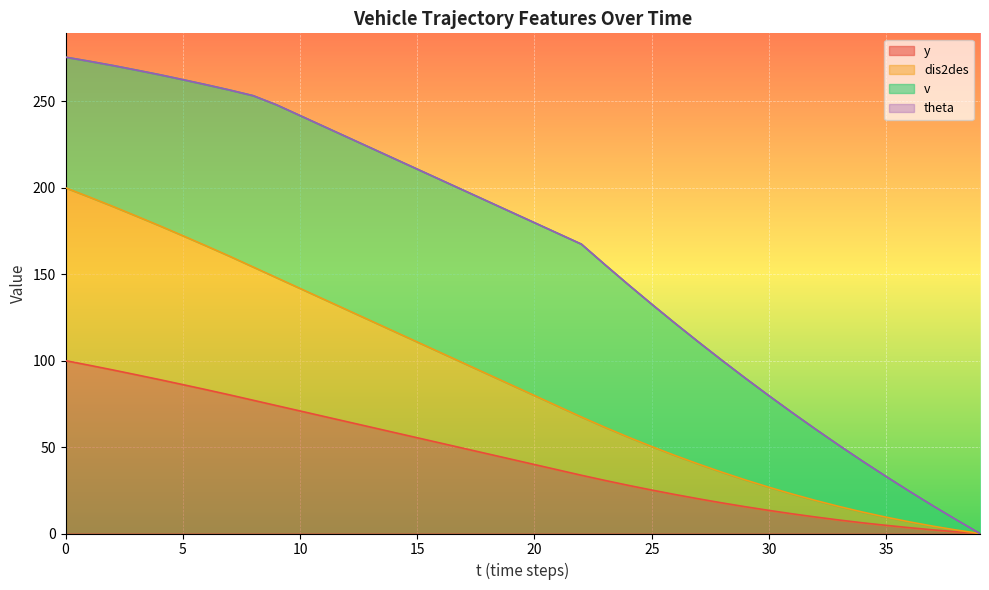

What value does the y series have at 23?

30.7